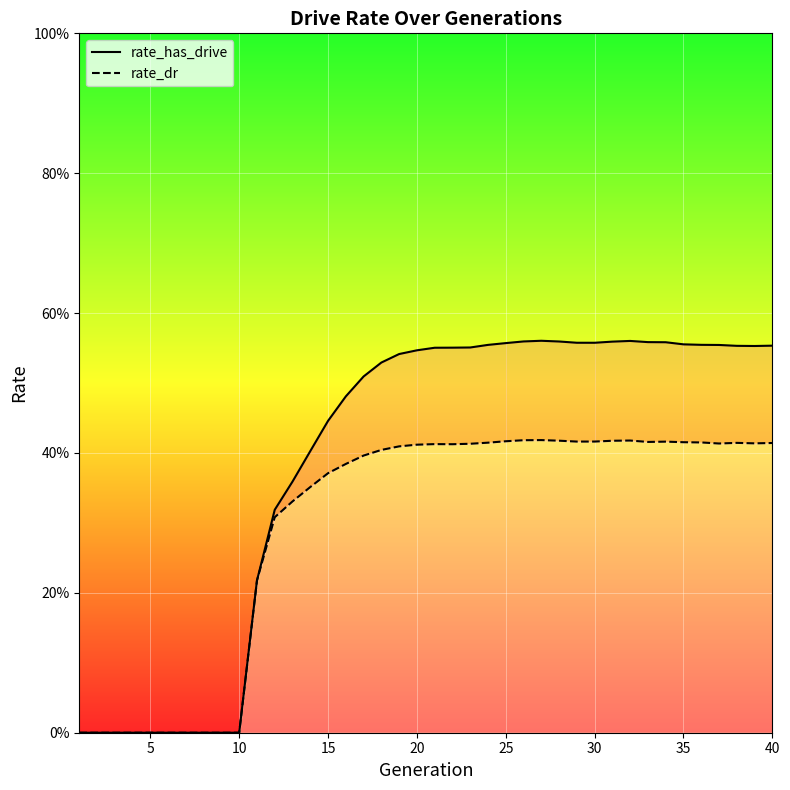

What is the average value of the rate_has_drive line series?

0.4